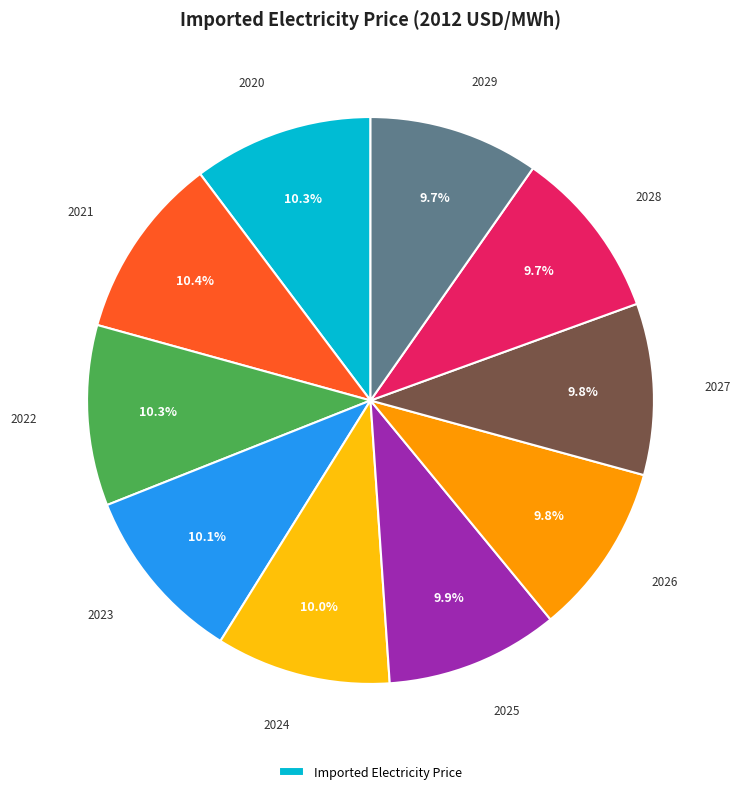

Does any single category account for the majority?

No